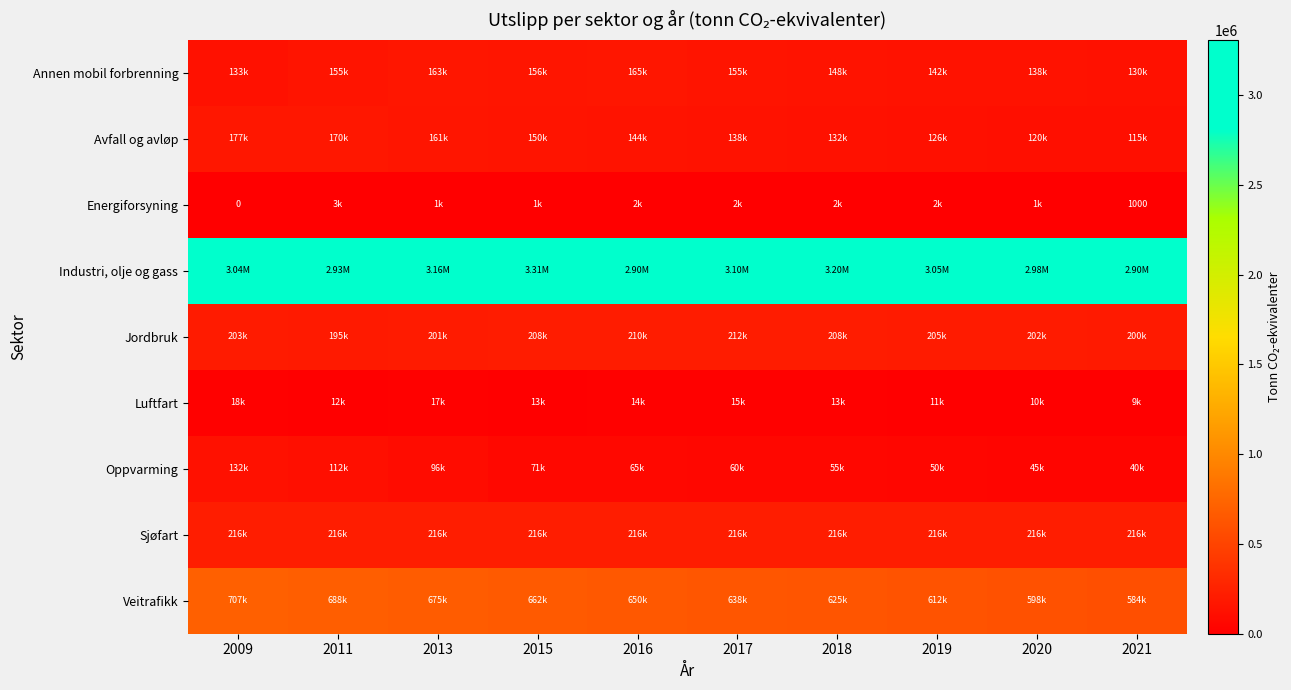

What is the total value across all series at 2011?

4480608.0